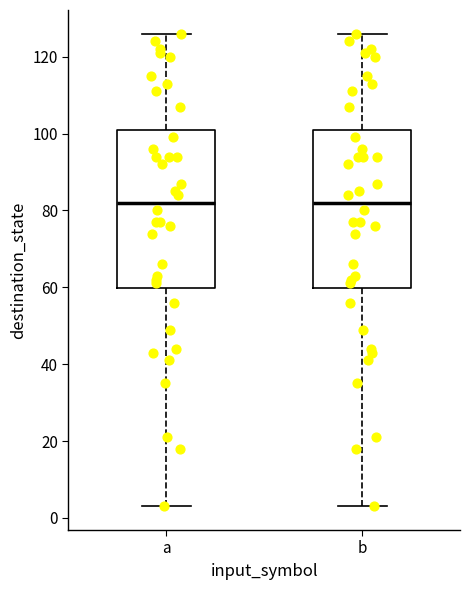

Reading left to right, read every box against the y-axis: the position of its median line, the range the box covers, and the ends of its whiskers. The values are not printed on the chart, so give them approximately, as read against the axis.

a: median 82, box 60 to 102, whiskers 4 to 126
b: median 82, box 60 to 102, whiskers 4 to 126